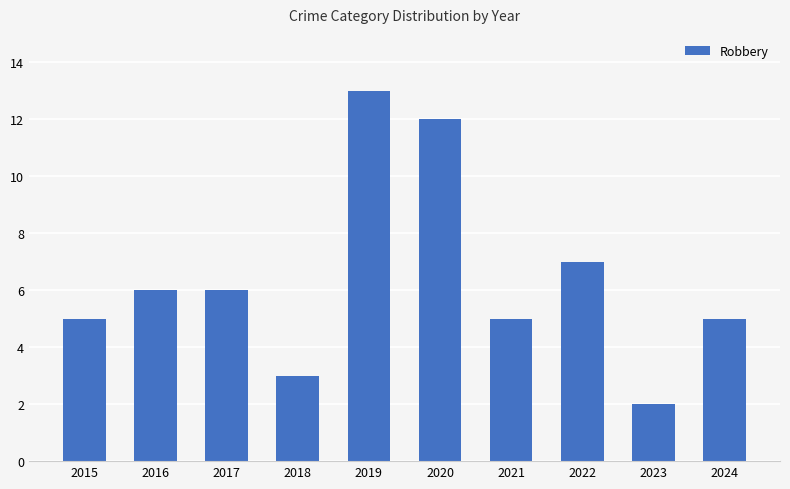

What is the value of the 6th bar from the left?

12